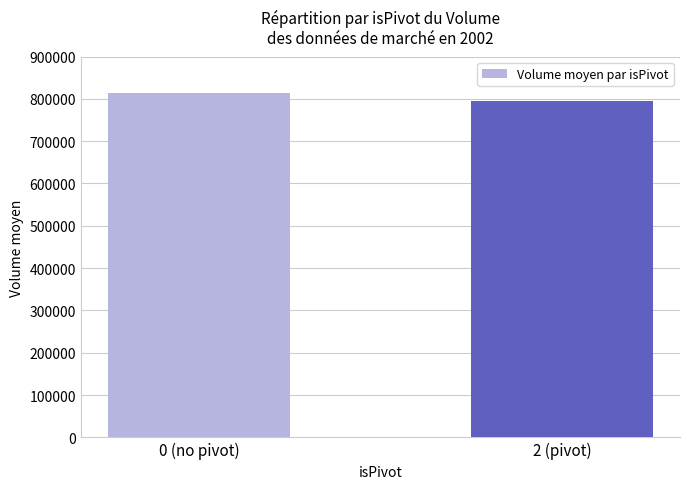

What position from the right is 2 (pivot)?

1